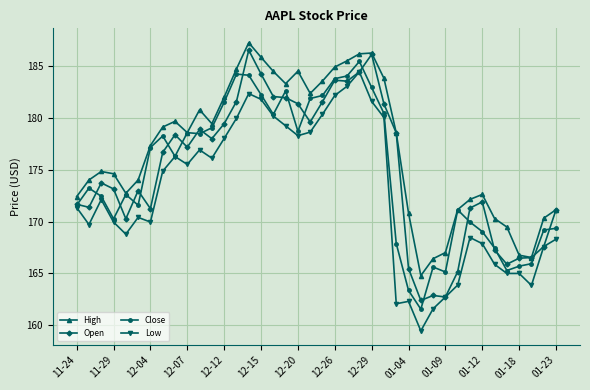

How many data points in High are above 178?

20